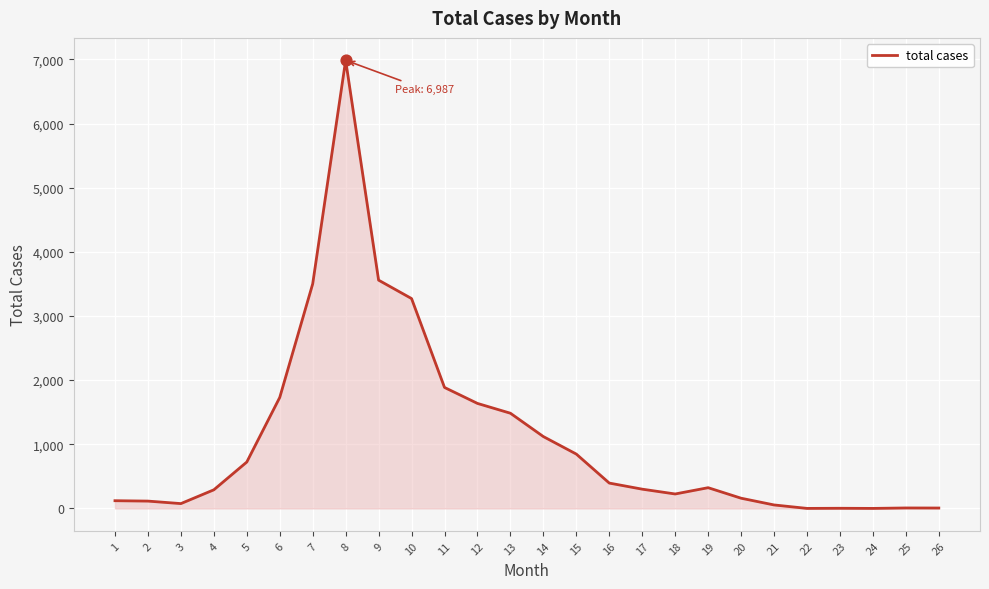

Approximately how many times larger is the value at 2 compared to 25?

16.3